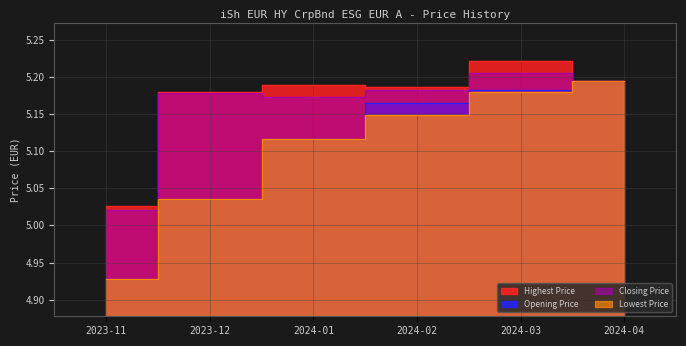

How many Highest Price values are between 5 and 6?

6